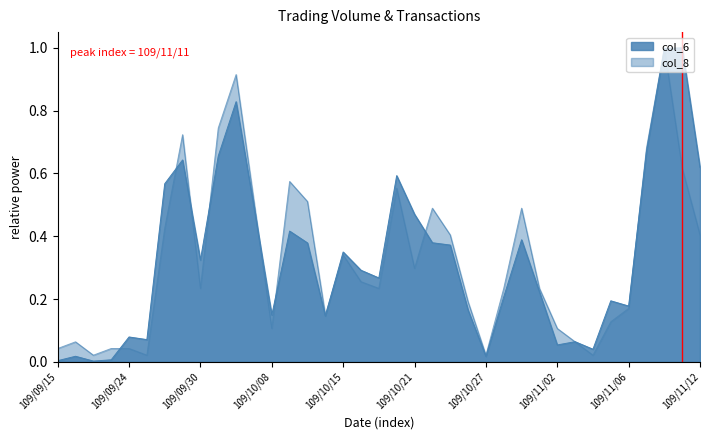

True or false: col_6 and col_8 intersect in this chart.

True